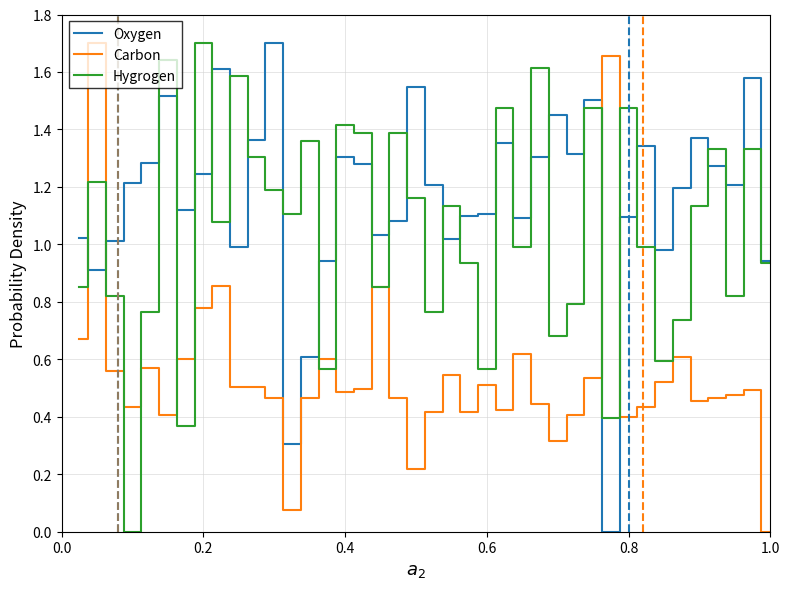

Which series has the largest total across all categories?

Oxygen